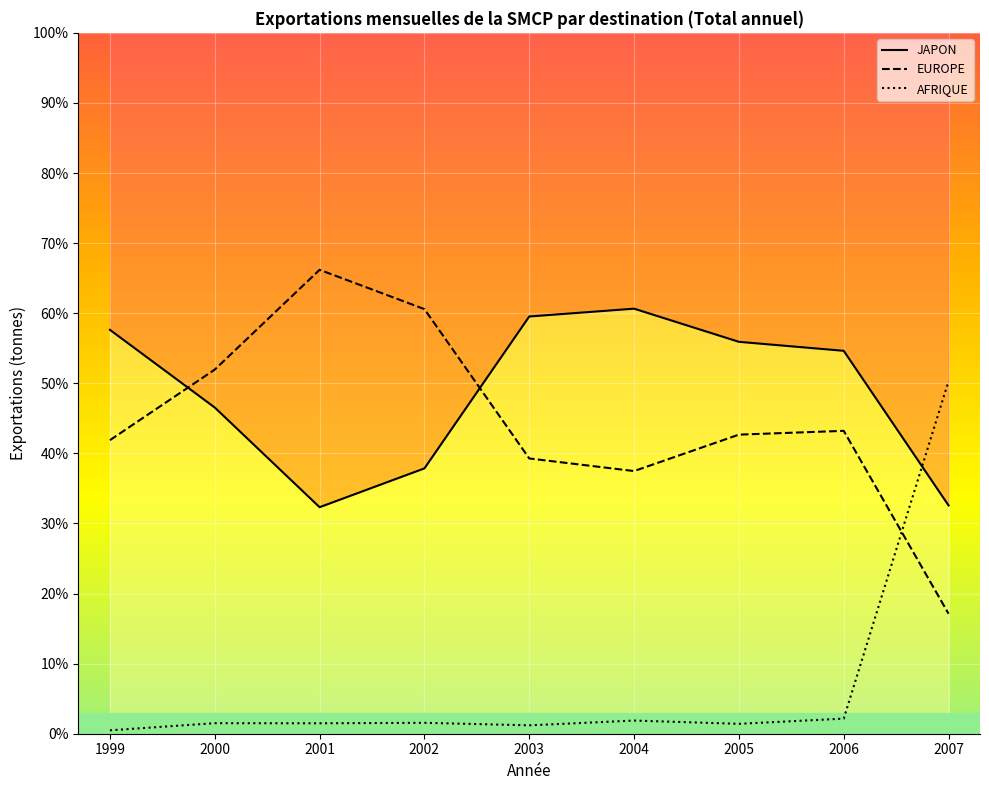

What is the difference between the maximum and minimum values in the EUROPE series?

49.1